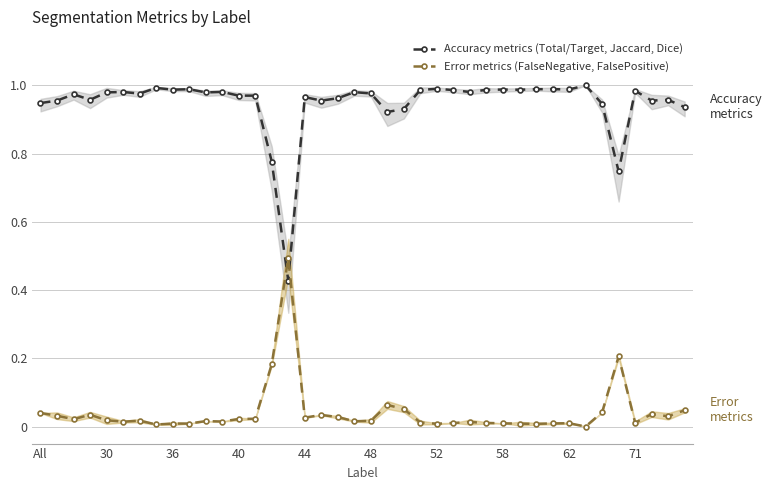

True or false: Accuracy metrics (Total/Target, Jaccard, Dice) has a value of 1.5 at 52.

False